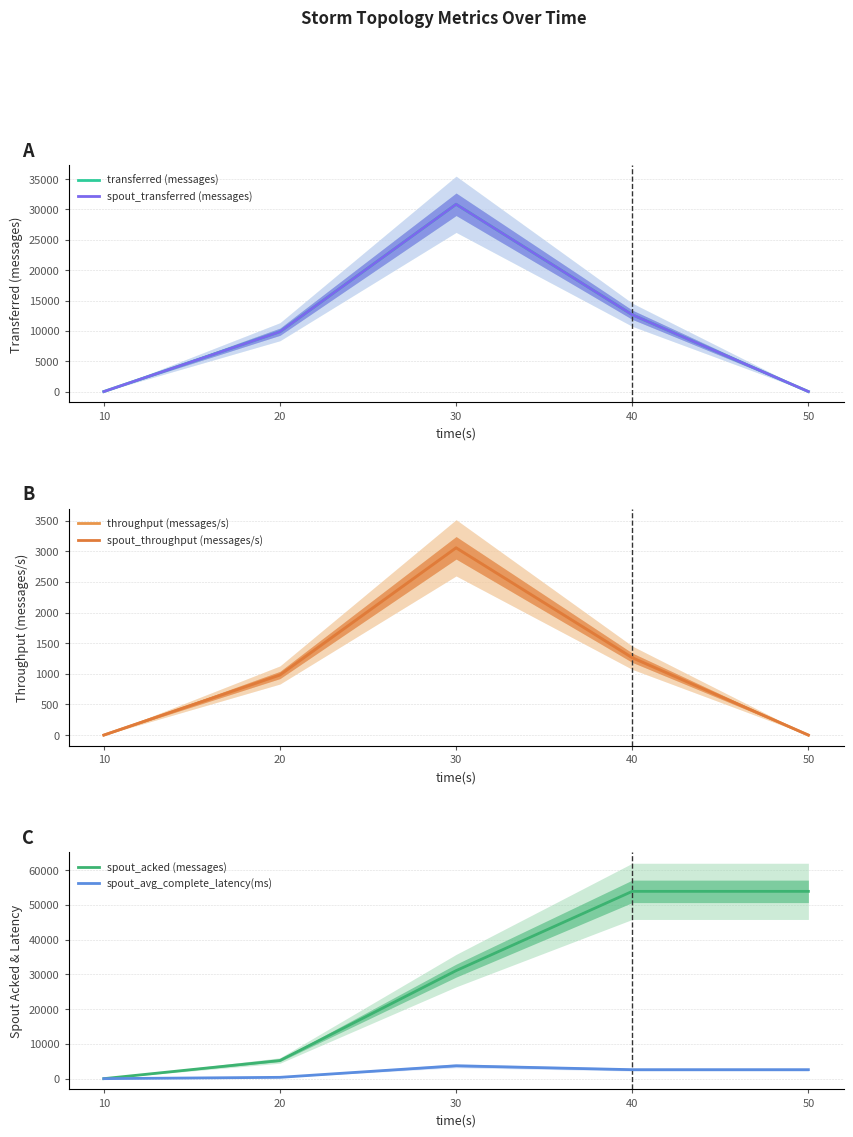

Rank the series by their maximum value, from highest to lowest.

spout_acked (messages), transferred (messages), spout_transferred (messages), spout_avg_complete_latency(ms), throughput (messages/s), spout_throughput (messages/s)